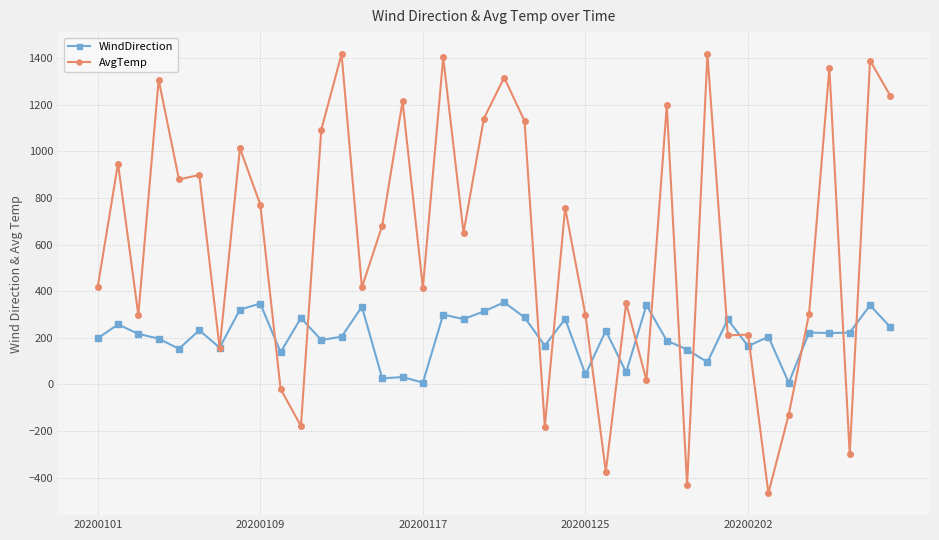

Which series has the largest total across all categories?

AvgTemp